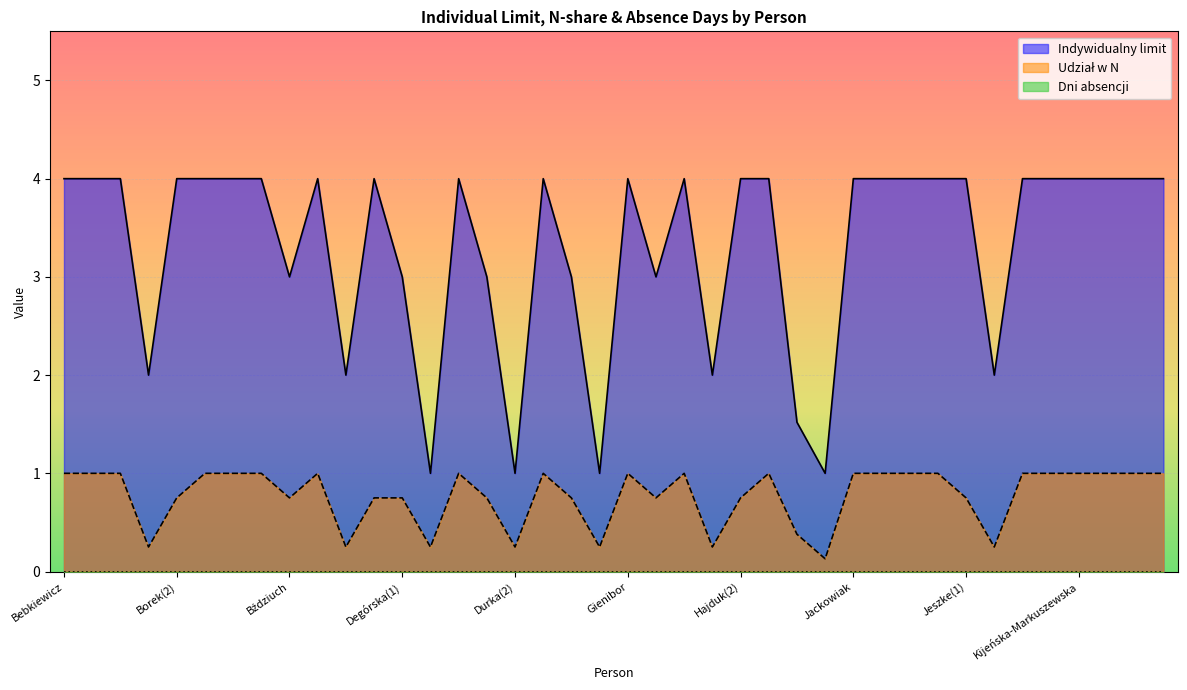

What is the value of the Indywidualny limit point at the 19th from the left?

3.0